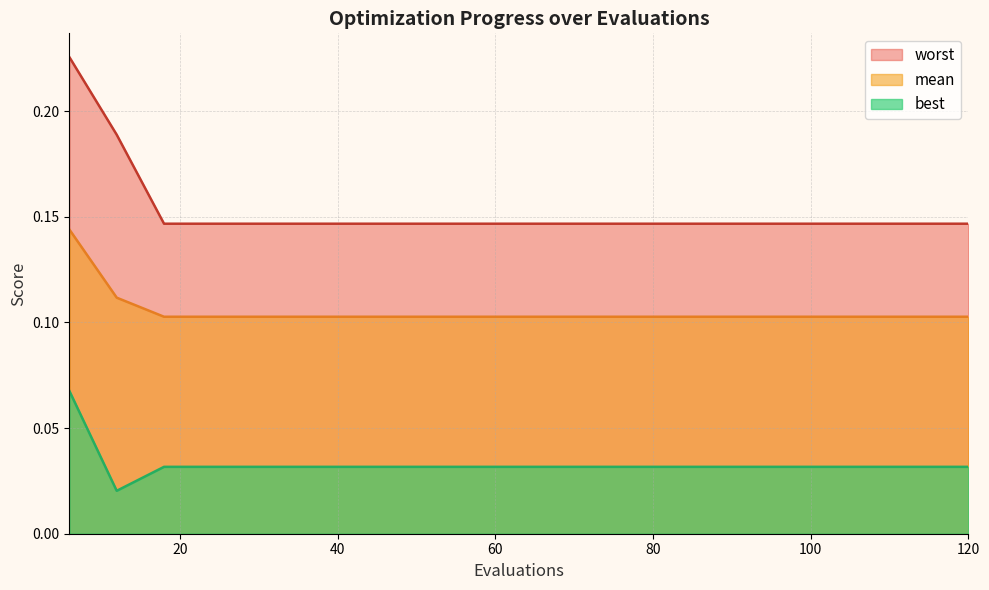

True or false: best and worst intersect in this chart.

False